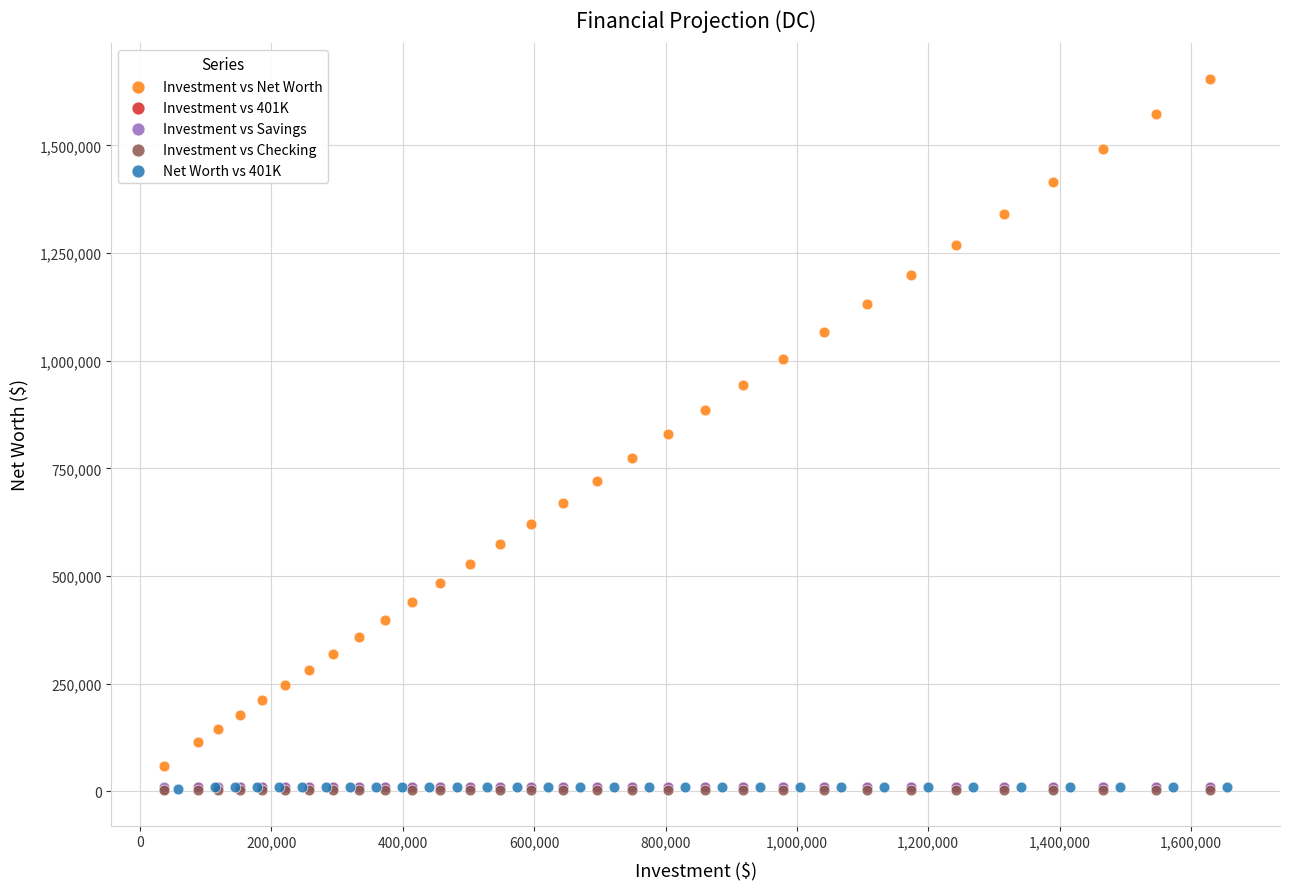

Which series contains the highest Y value?

Investment vs Net Worth